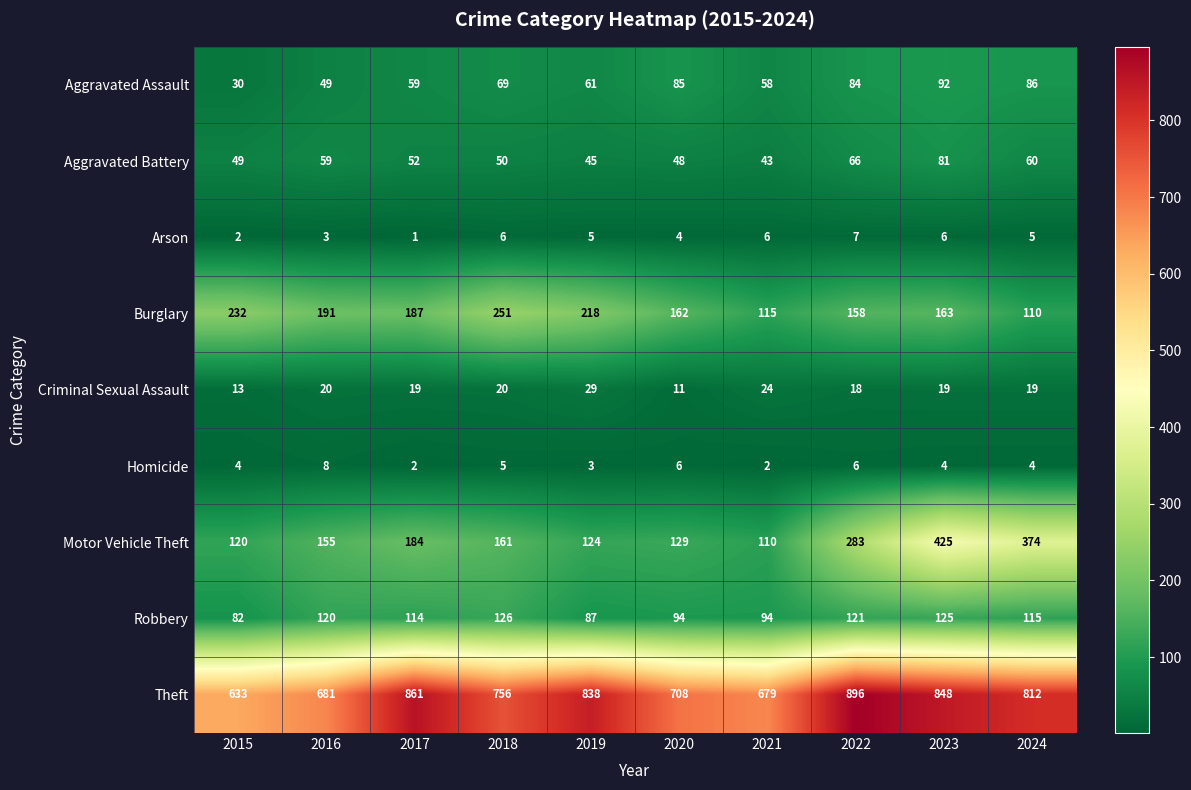

How many Homicide values are between 3 and 6?

7